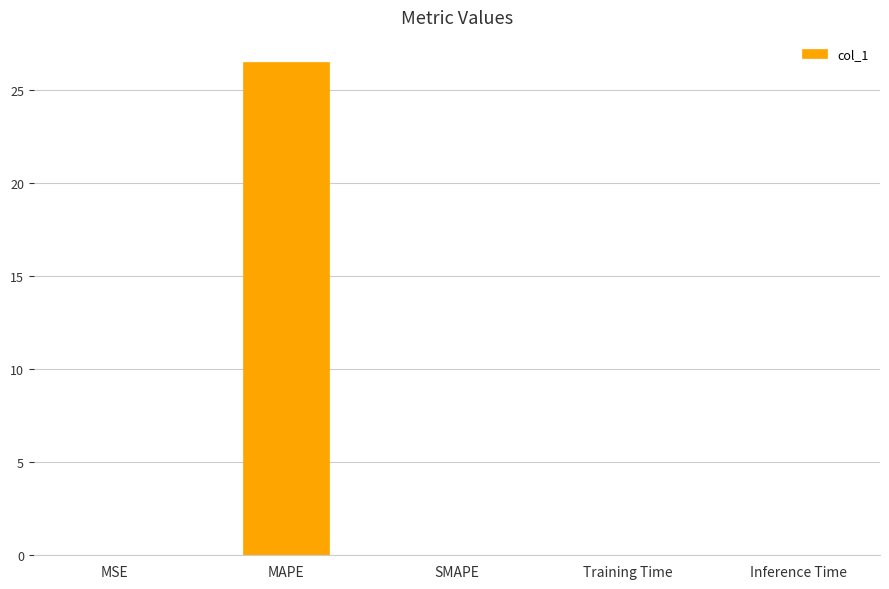

What is the average value?

5.3